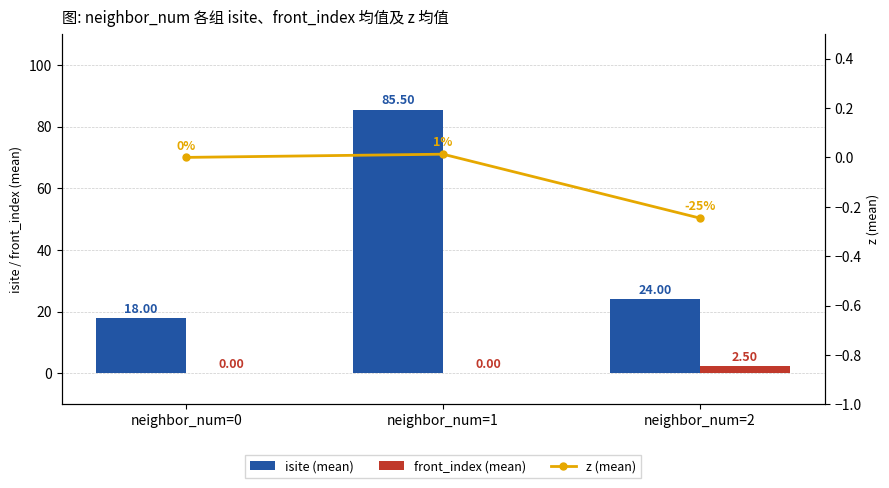

Reading left to right, extract all data points from this chart.

isite (mean): neighbor_num=0=18.0	neighbor_num=1=85.5	neighbor_num=2=24.0
front_index (mean): neighbor_num=0=0.0	neighbor_num=1=0.0	neighbor_num=2=2.5
z (mean): neighbor_num=0=0.0	neighbor_num=1=0.0	neighbor_num=2=-0.2